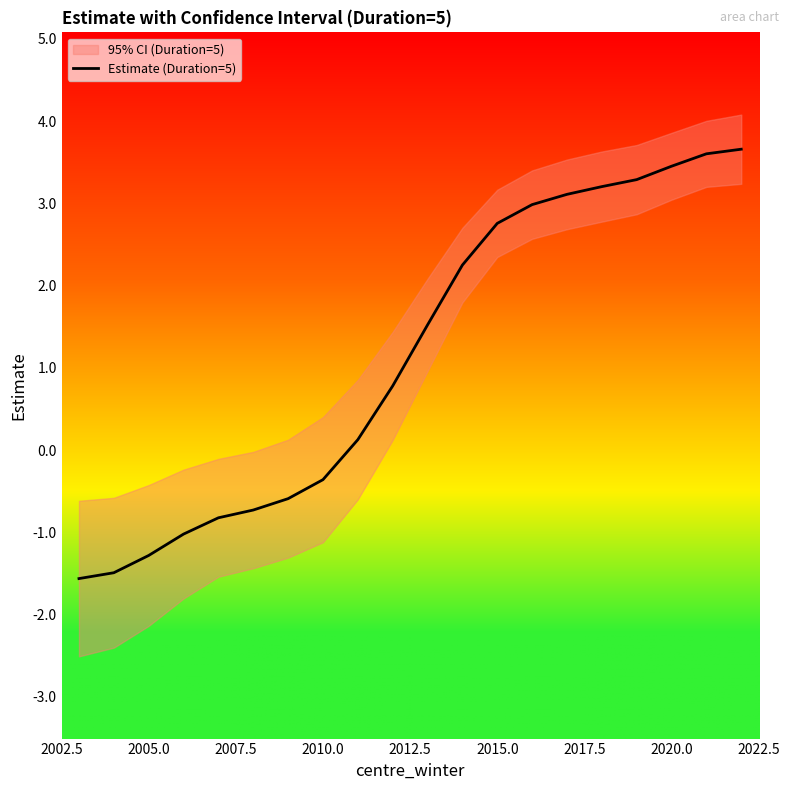

The Estimate (Duration=5) series shows -2.1 at 2005.0. True or false?

False